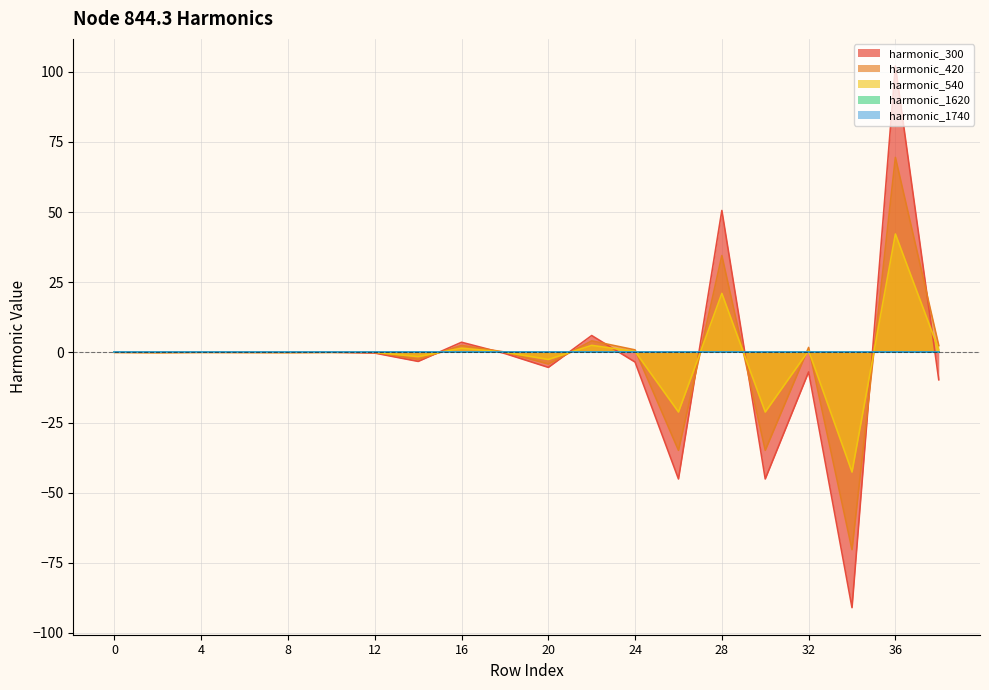

What is the difference between the node_844.3_harmonico_420 values at 38 and 2?

2.5